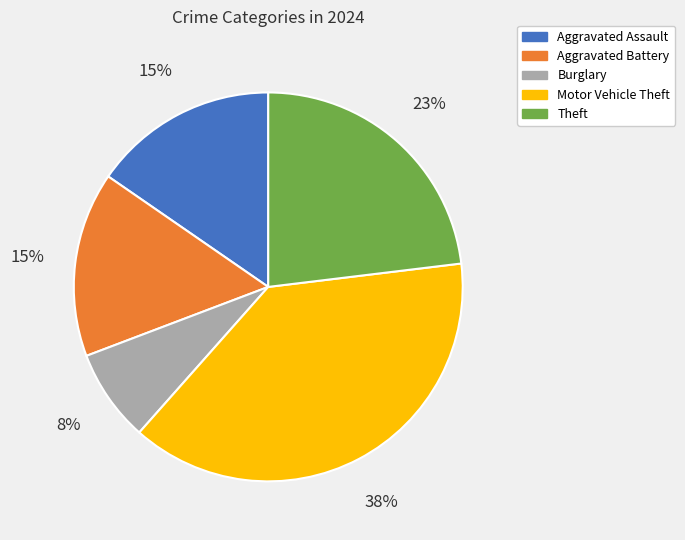

Which slice is the smallest?

Burglary